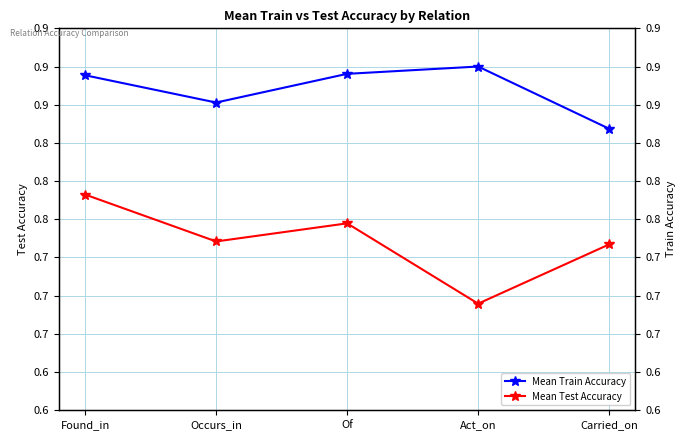

What are all the series names shown in the legend?

Mean Train Accuracy, Mean Test Accuracy